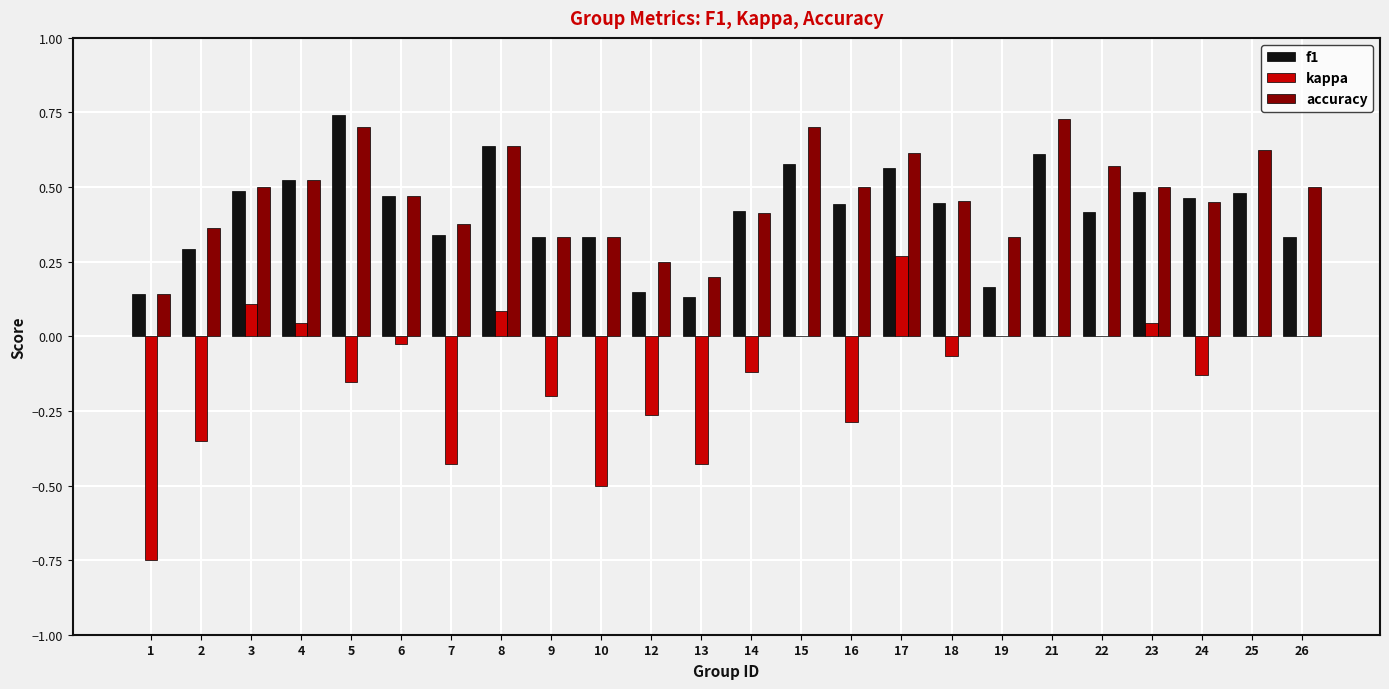

Is it true that accuracy equals 0.5 at 7?

False